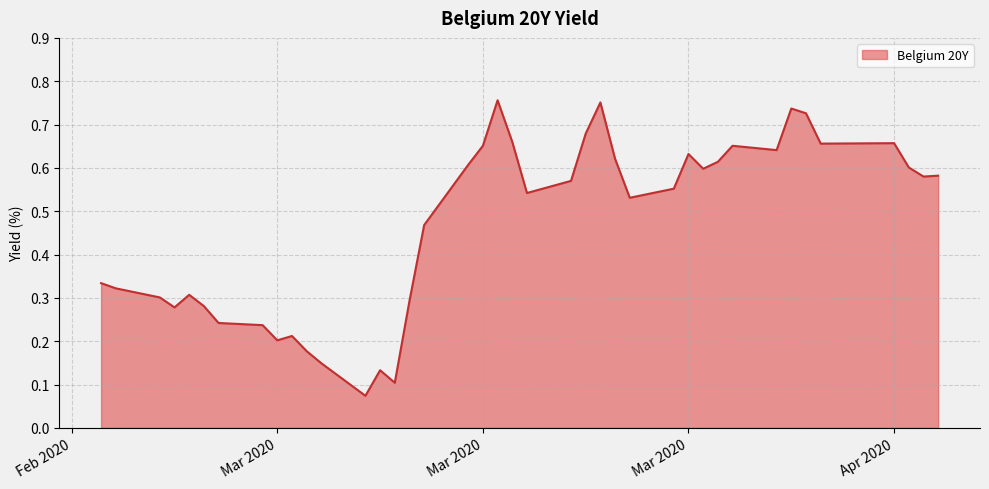

Does the chart have visible grid lines?

Yes